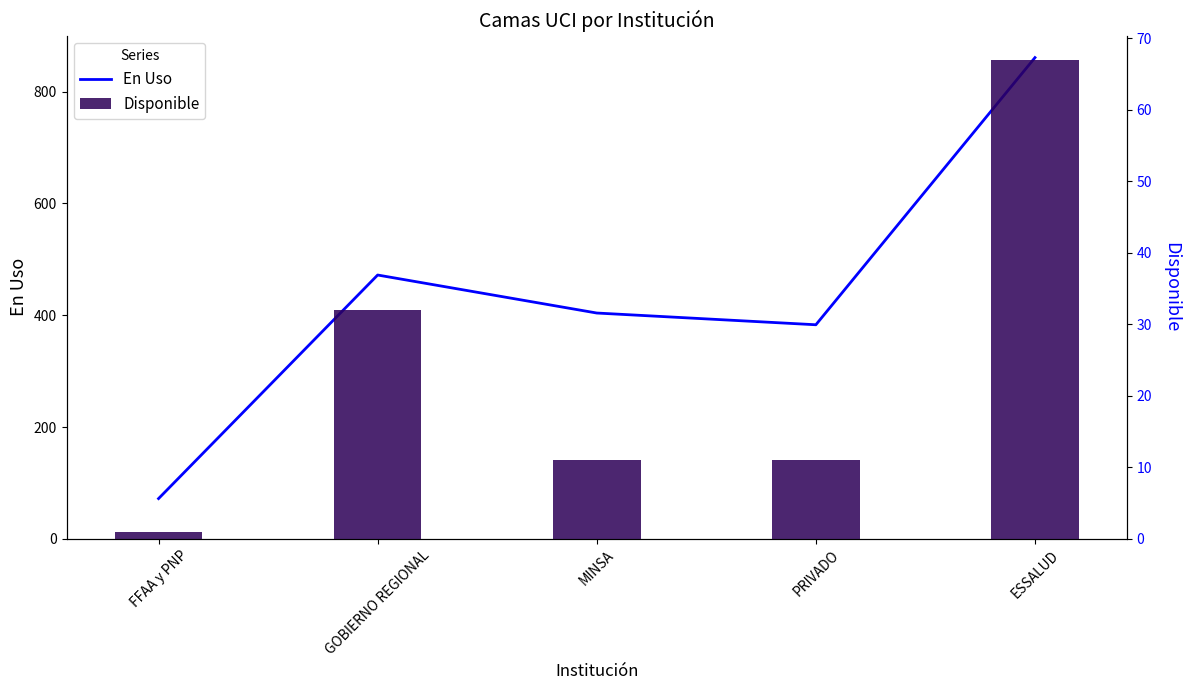

The value of En Uso at ESSALUD is 359. True or false?

False